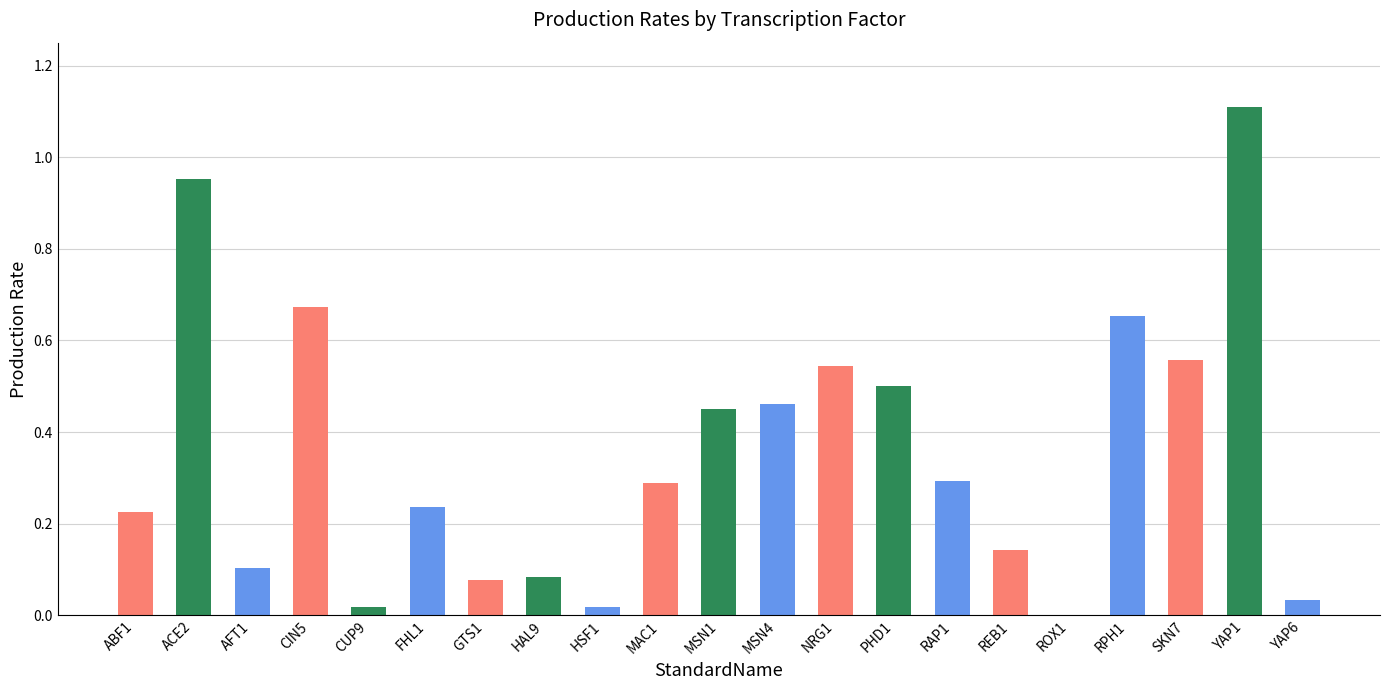

What is the greatest value displayed?

1.1